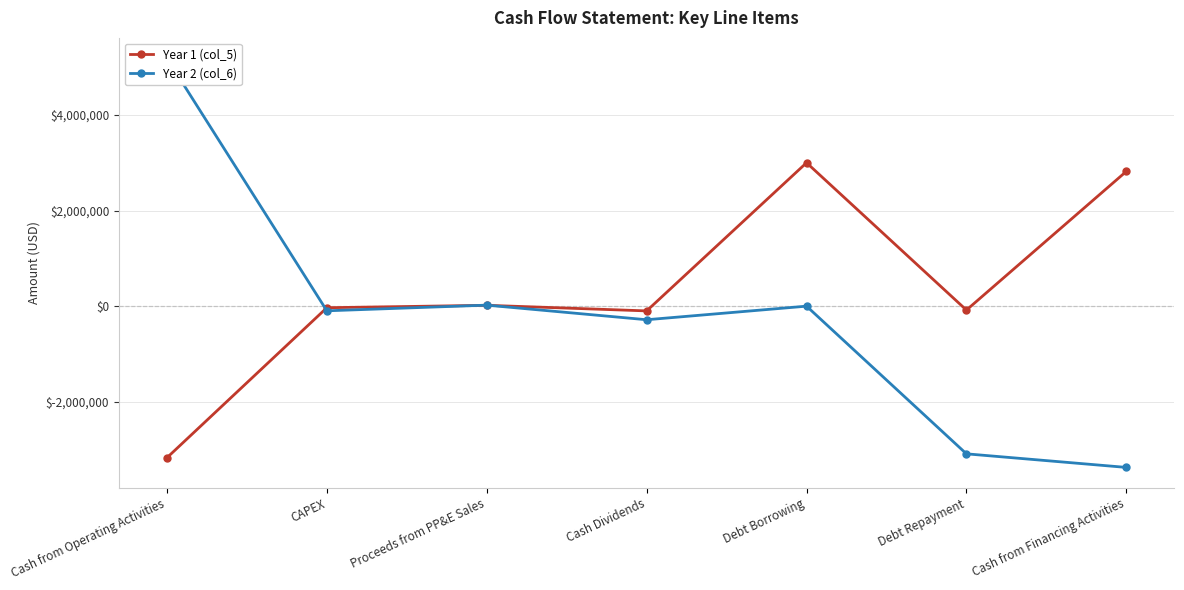

Where does the Year 1 (col_5) series first go above -32536?

Proceeds from PP&E Sales